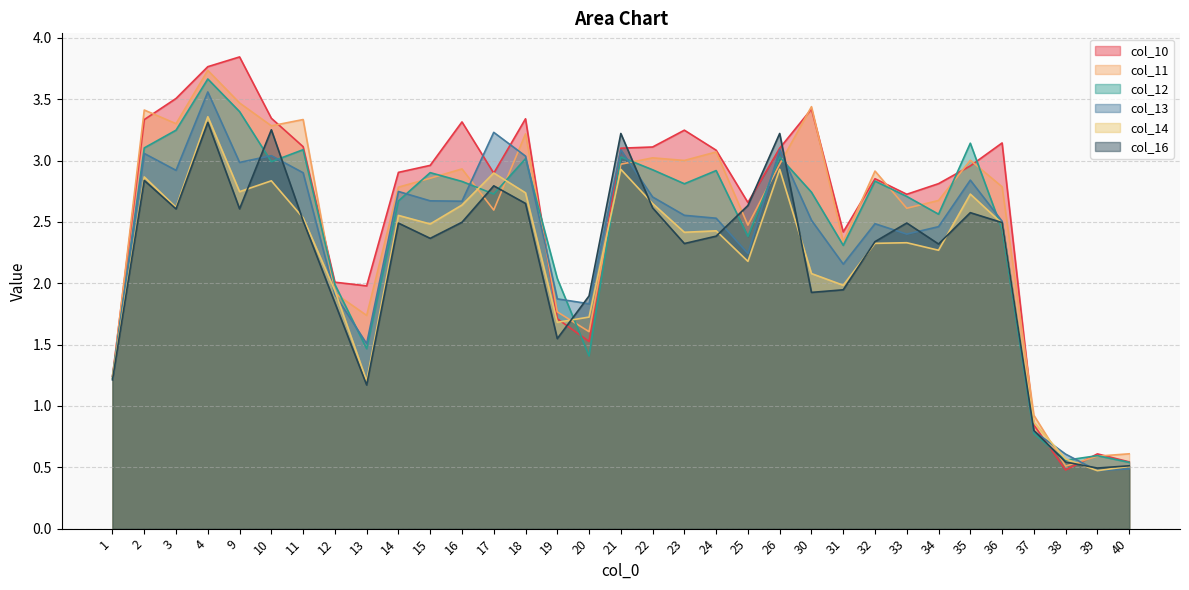

Is it true that col_11 equals 2.8 at 14?

True